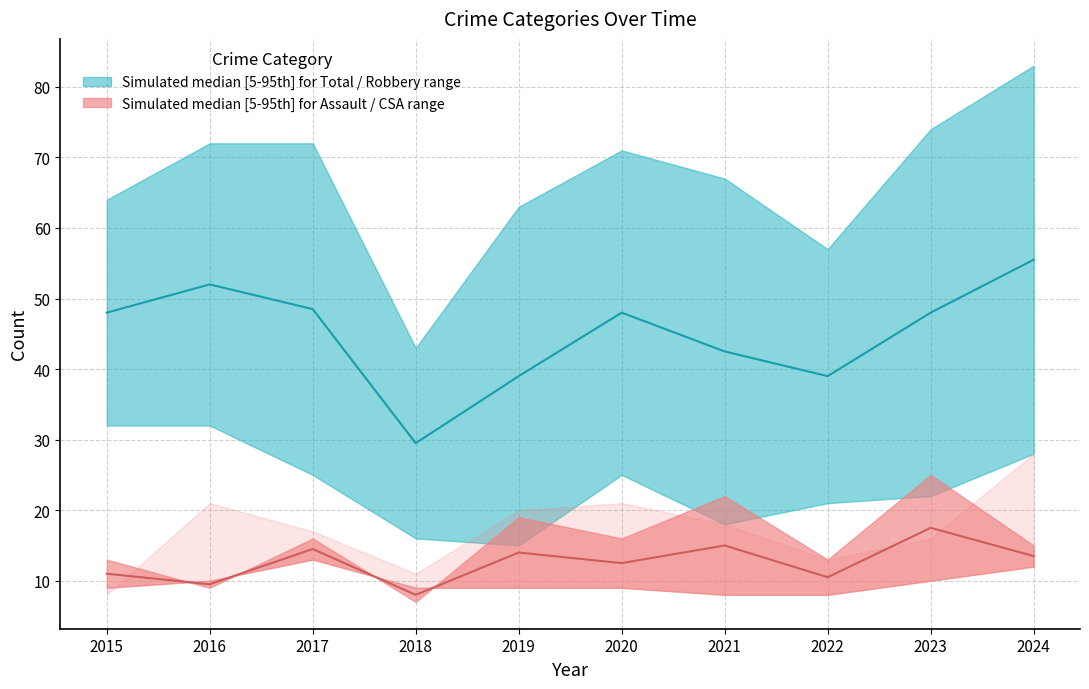

True or false: Aggravated Assault has a value of 5 at 2015.

False